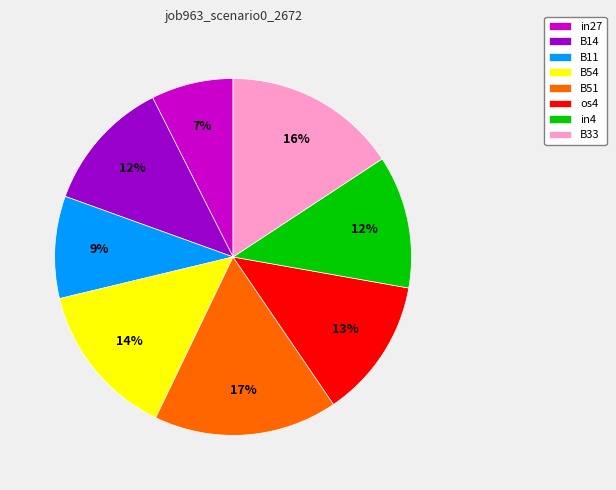

Does in27 represent more than half of the total?

No